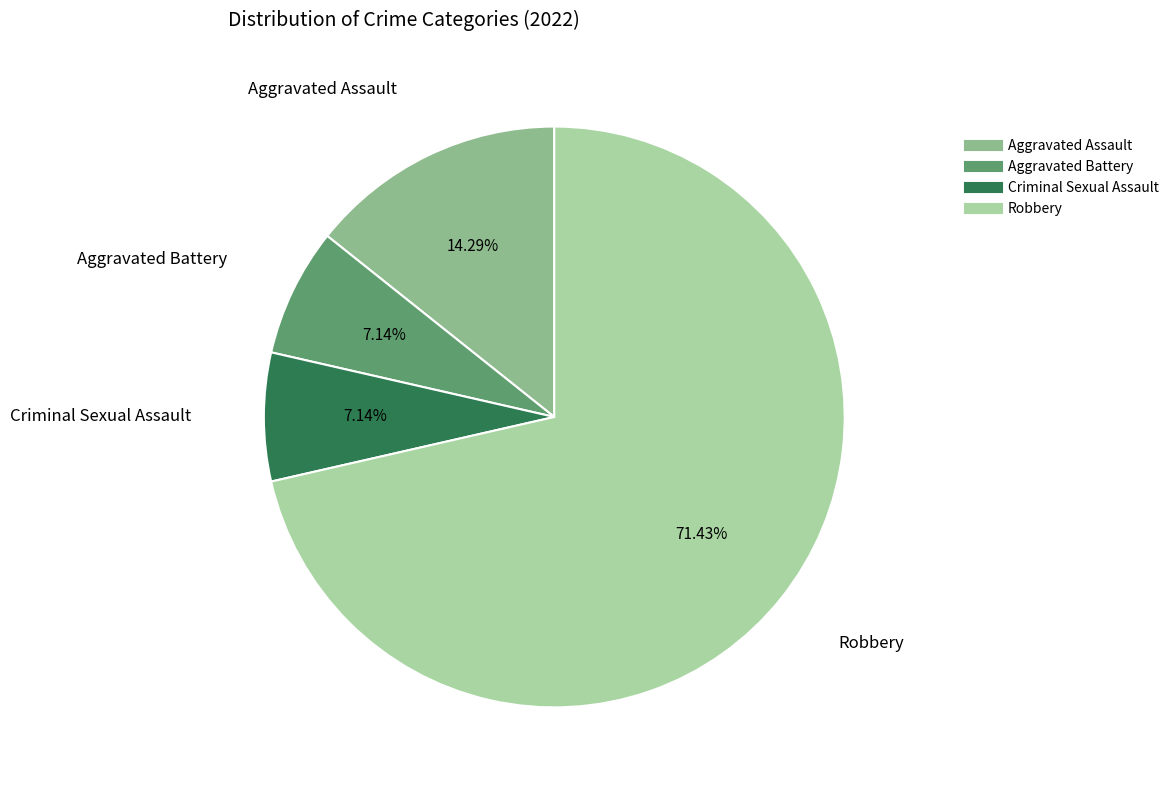

Which category has the biggest portion of the pie?

Robbery